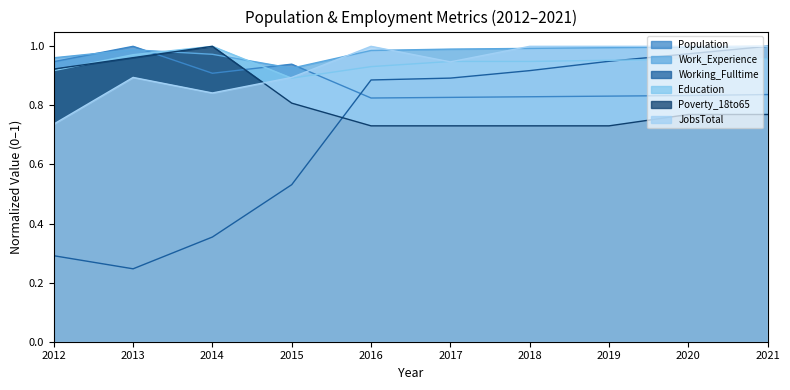

Where do JobsTotal and Work_Experience first cross each other?

2015 and 2016